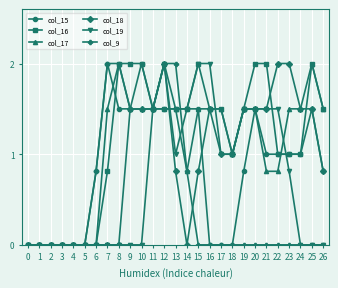

Is this an area chart (filled region under the line)?

No